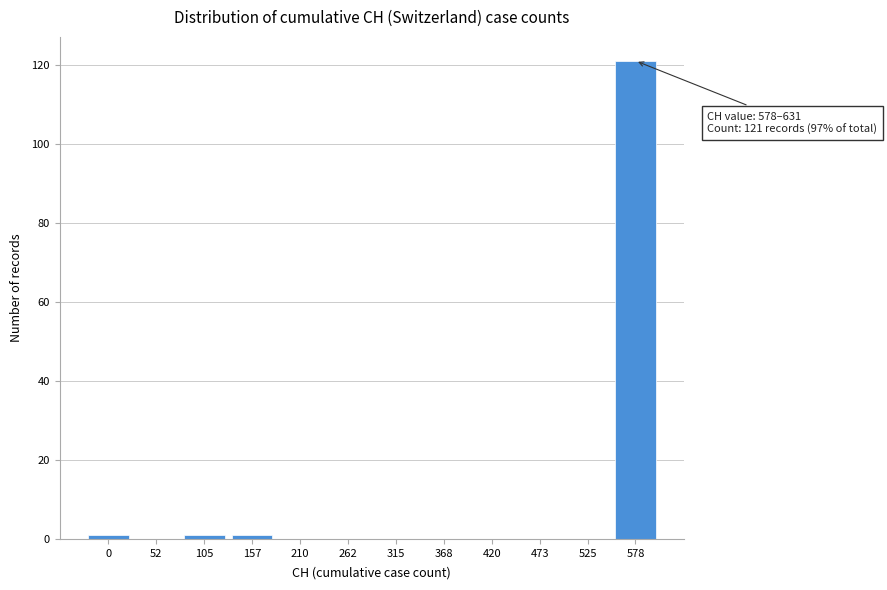

Reading left to right, extract all data points from this chart.

0=1	52=0	105=1	157=1	210=0	262=0	315=0	368=0	420=0	473=0	525=0	578=121